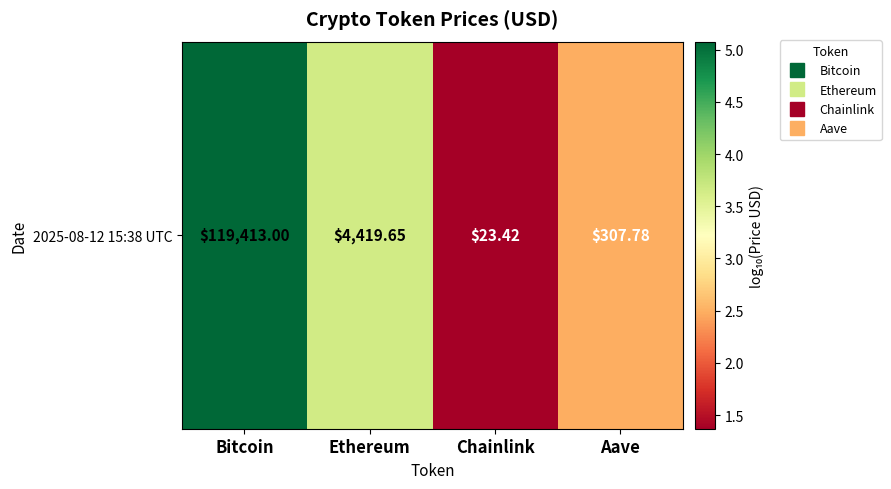

What is the maximum value shown in the chart?

5.1